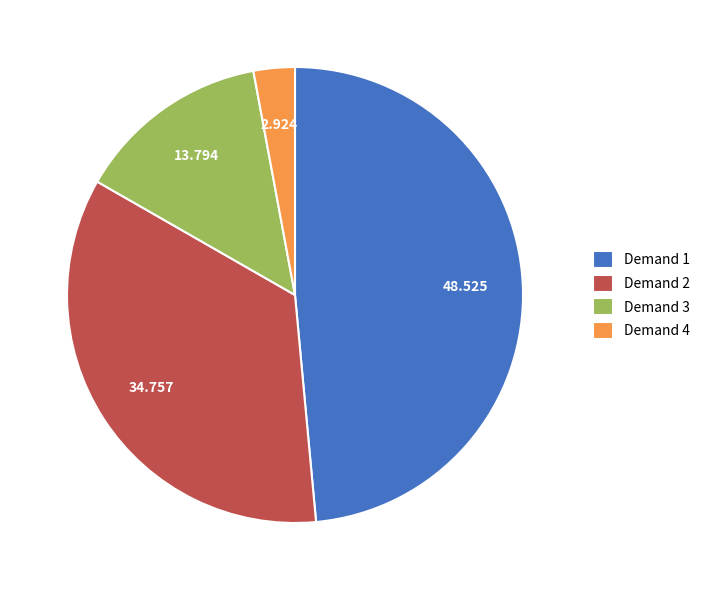

Do Demand 2 and Demand 3 together represent more than half of the pie?

No